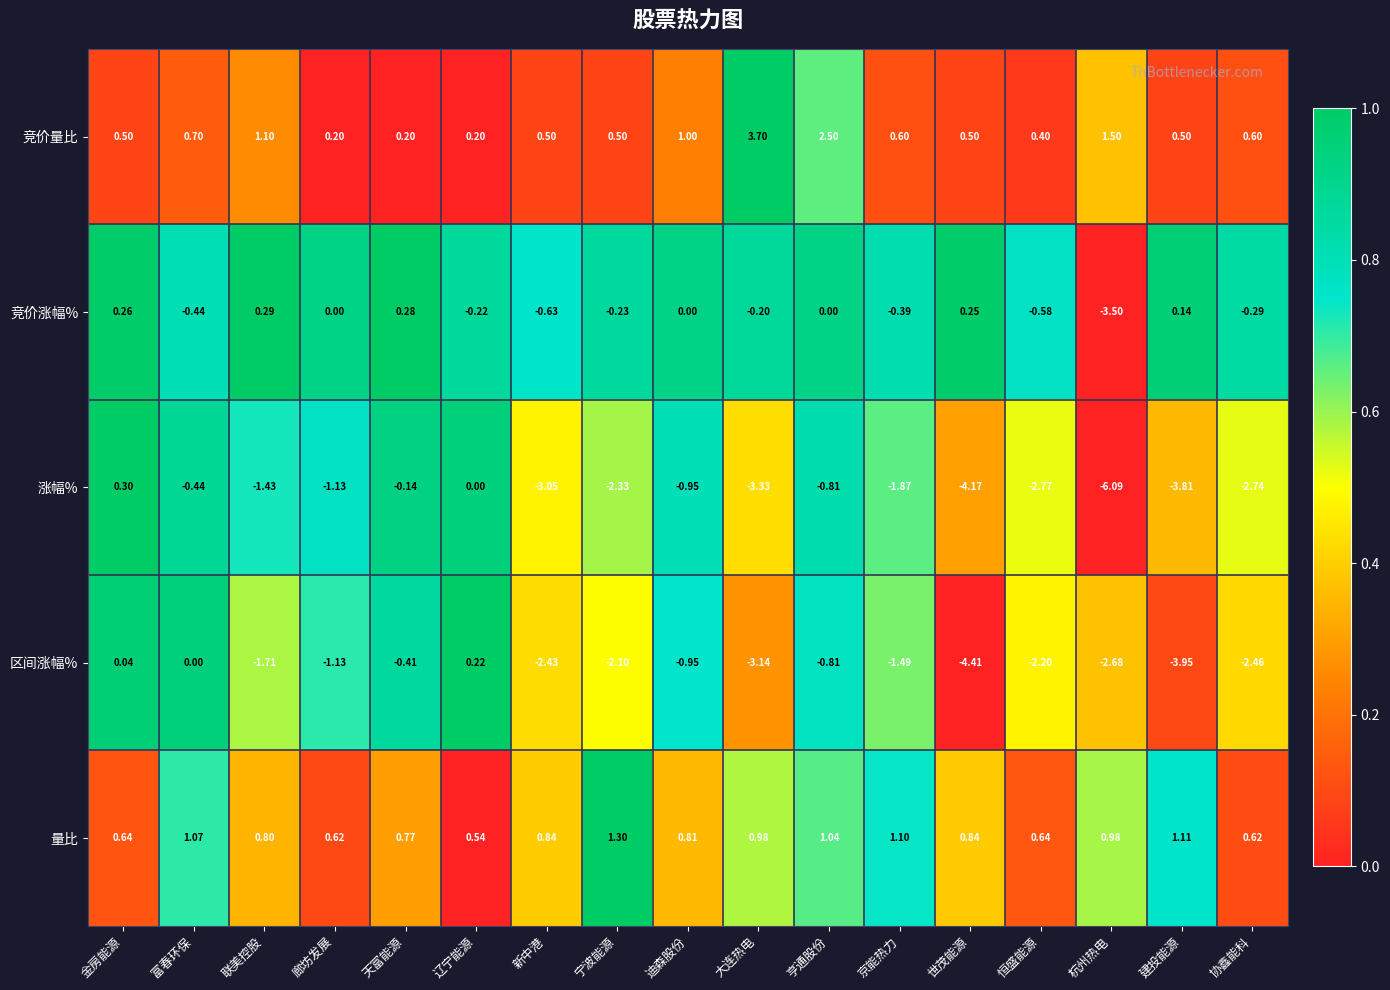

Which series has the largest range (max minus min)?

涨幅%